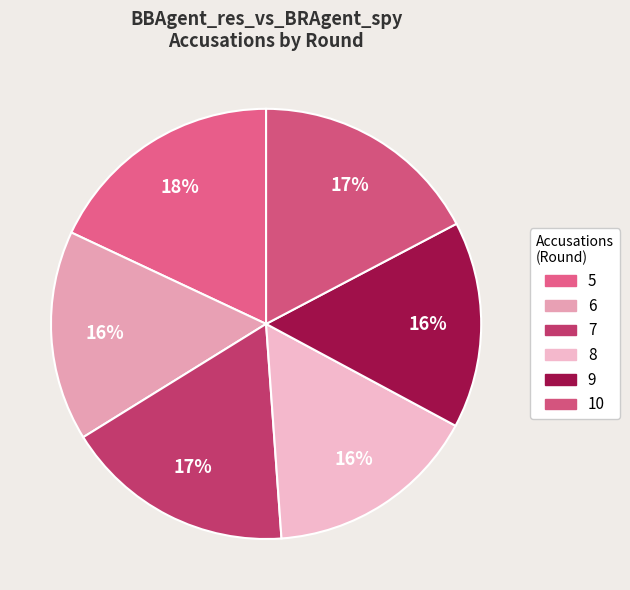

True or false: 6 accounts for 11% of the total.

False